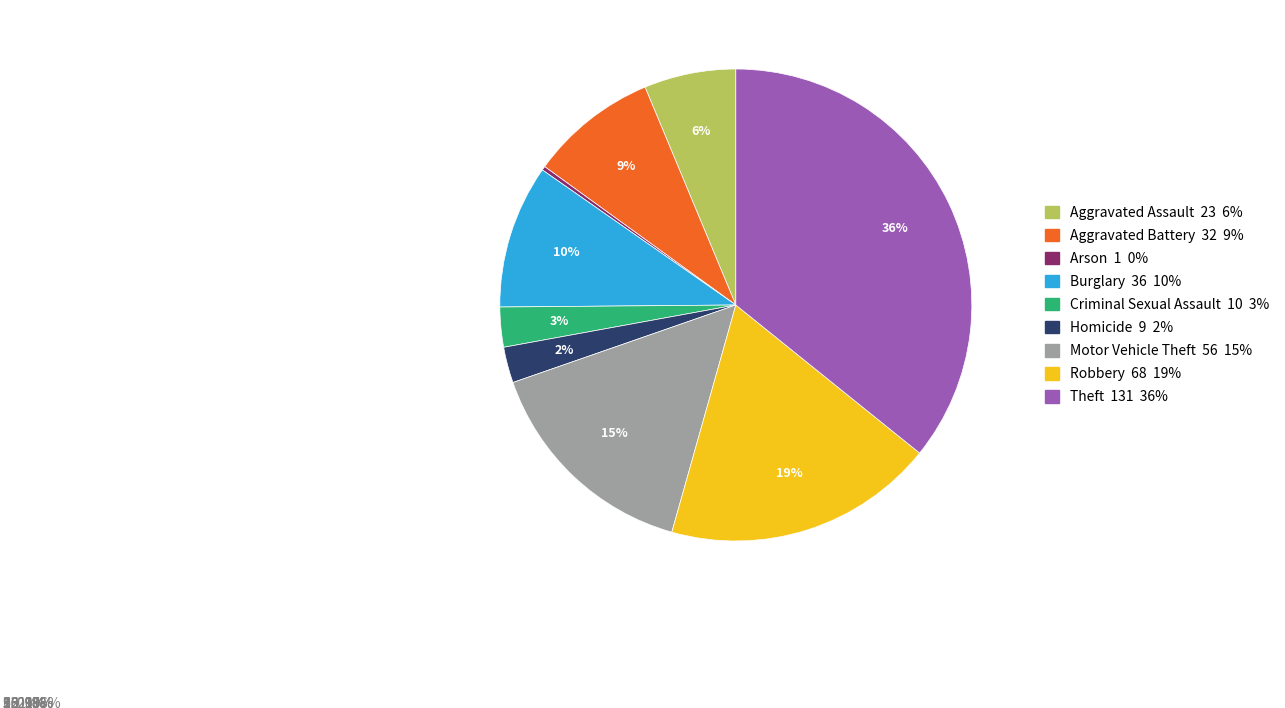

What is the ratio of the value at Aggravated Battery to the value at Robbery?

0.5